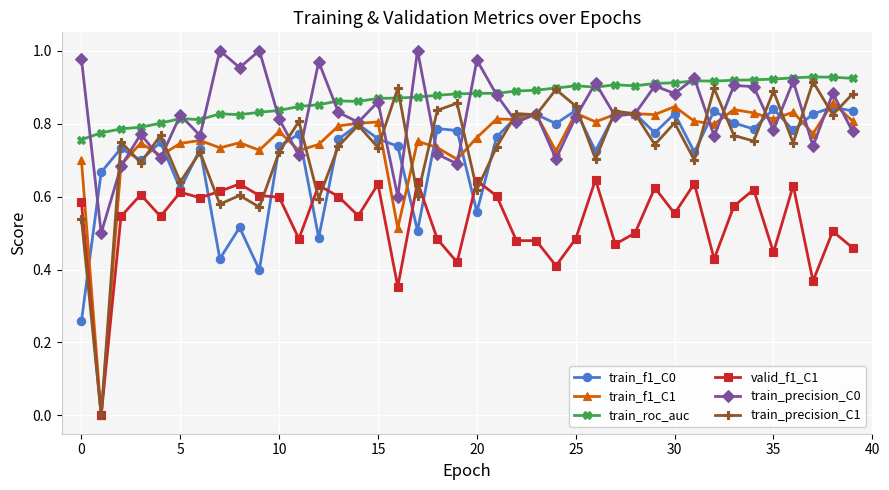

Which series has the widest spread of values?

train_precision_C1